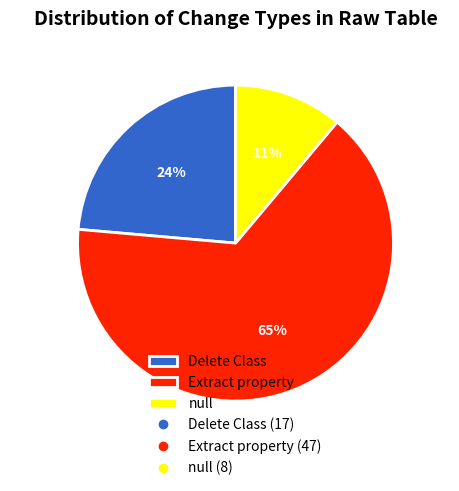

What is the largest slice in the pie chart?

Extract property